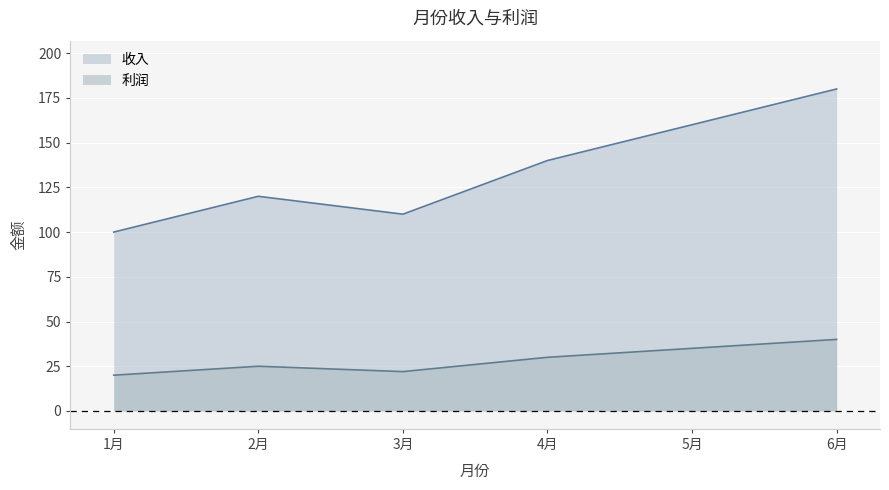

At which category does 收入 reach its first local peak?

2月